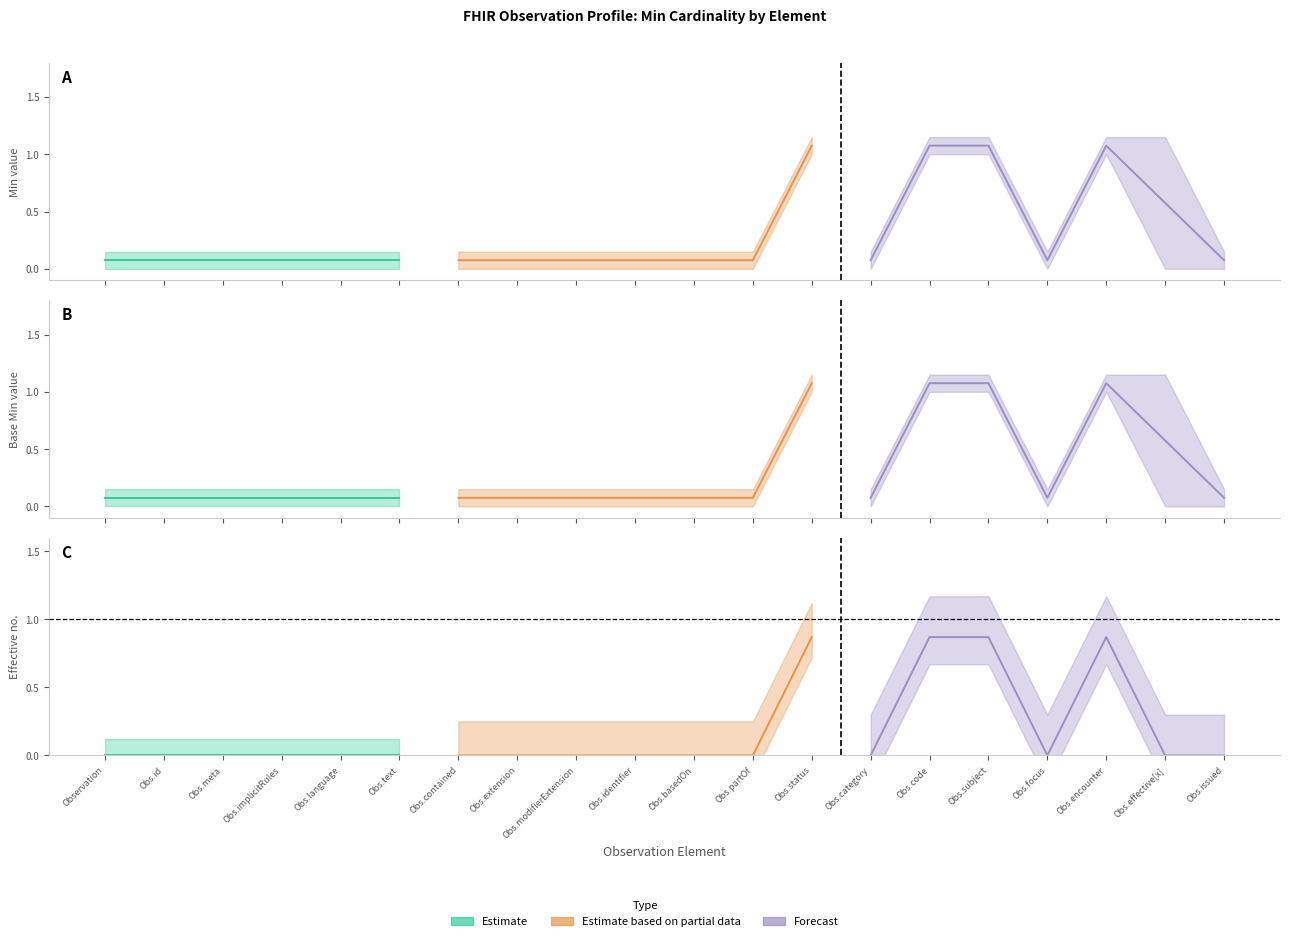

The value of Min (Estimate) at Observation.partOf is 0. True or false?

False